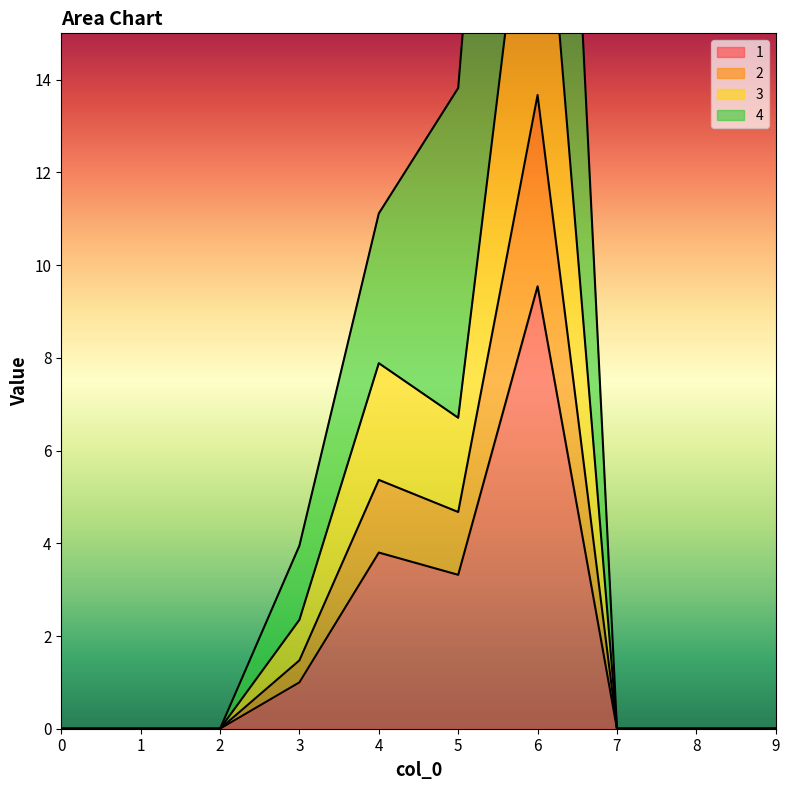

True or false: 1 has a value of 0.0 at 2.

True